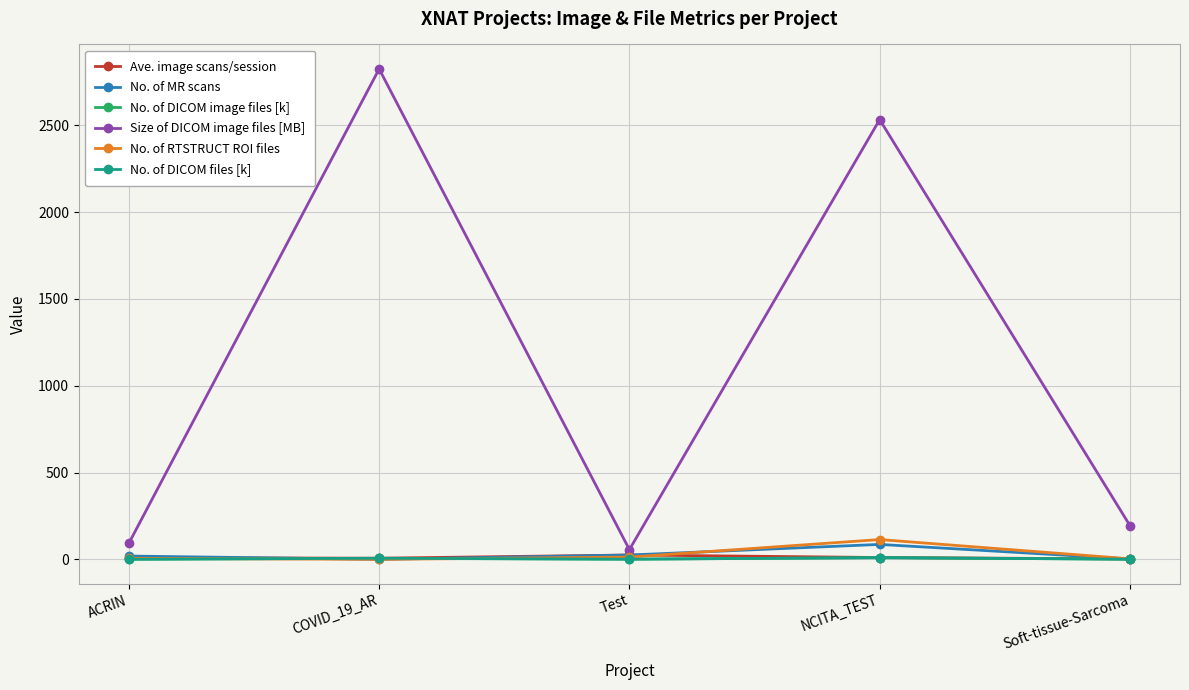

True or false: No. of DICOM image files [k] and Ave. image scans/session cross at least once.

False